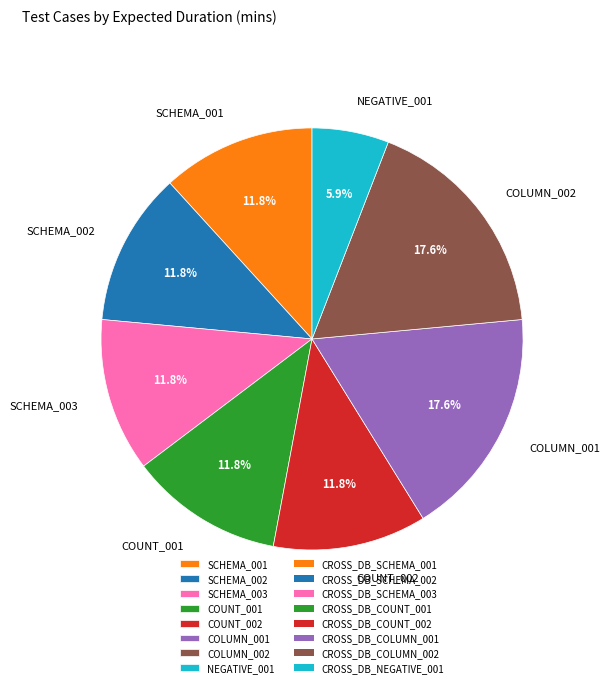

To the nearest percent, what is the average slice percentage?

12%